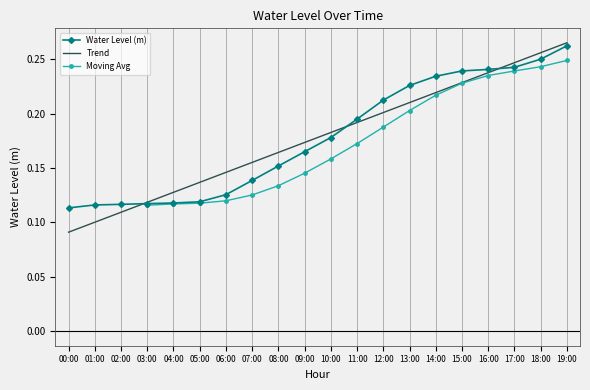

Count the values in the range 0 to 1.

20